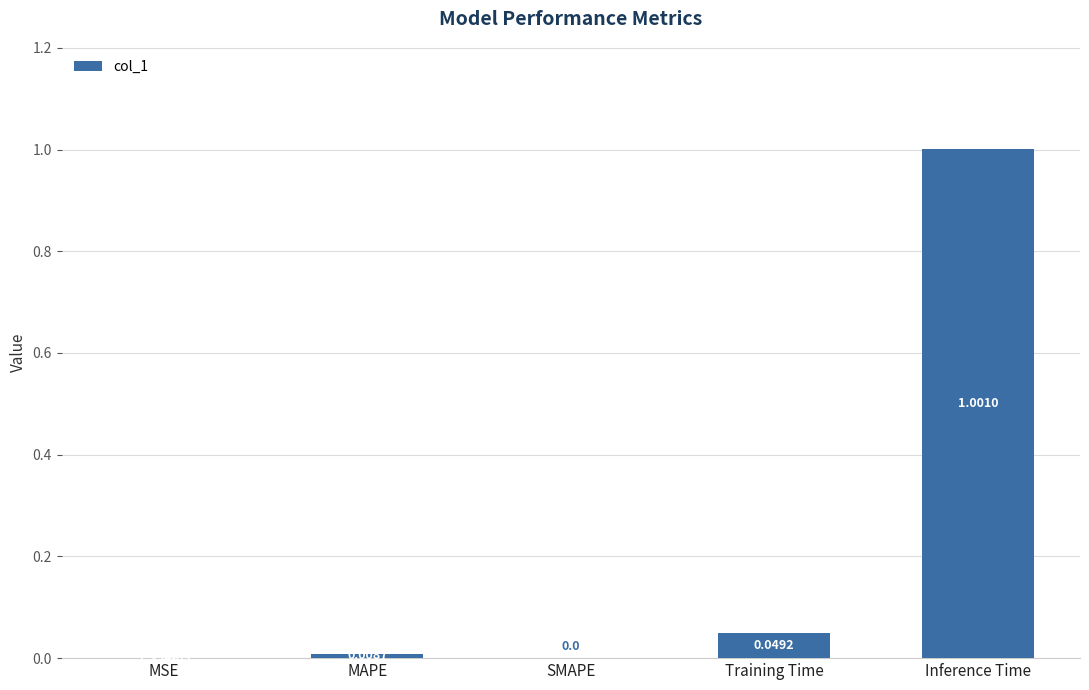

The value at MSE is 0.0. True or false?

True